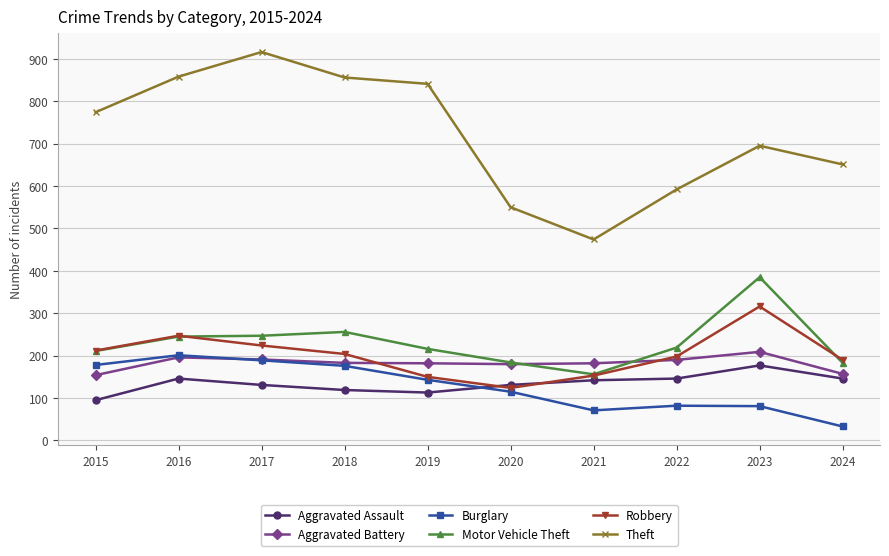

True or false: Theft and Burglary cross at least once.

False